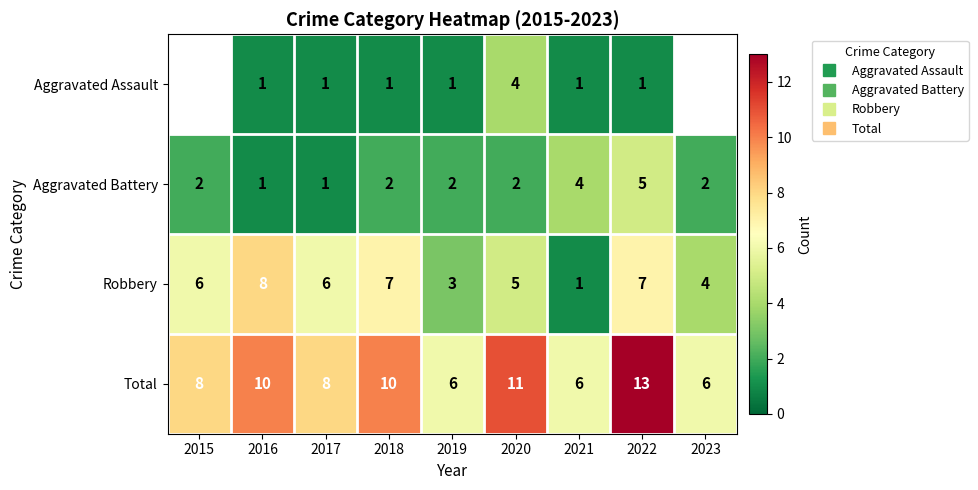

At 2017, list the series in order from smallest to largest.

Aggravated Assault, Aggravated Battery, Robbery, Total